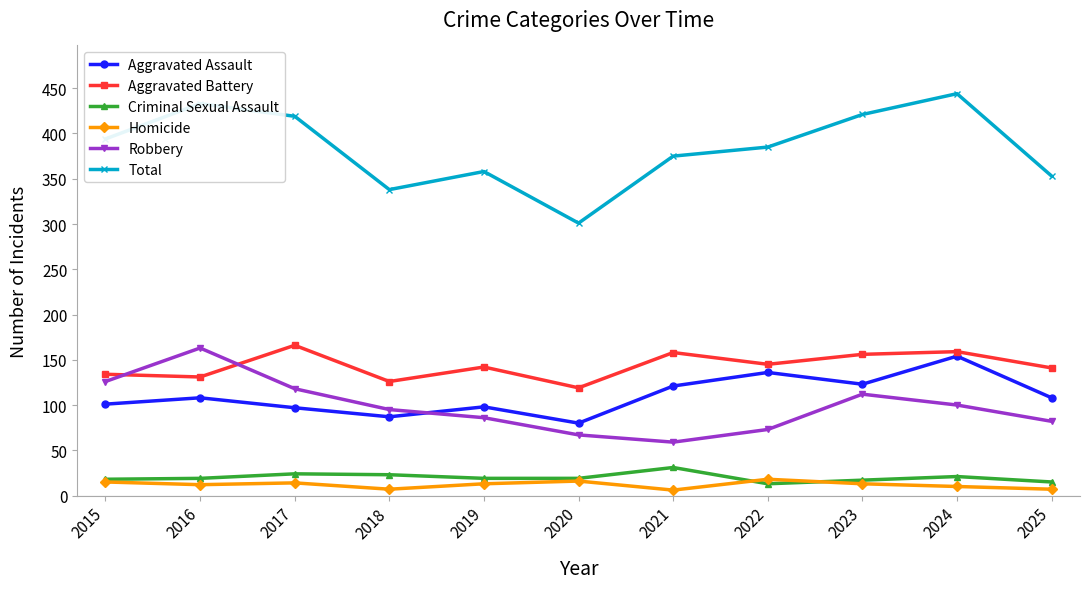

Which series has the largest range (max minus min)?

Total